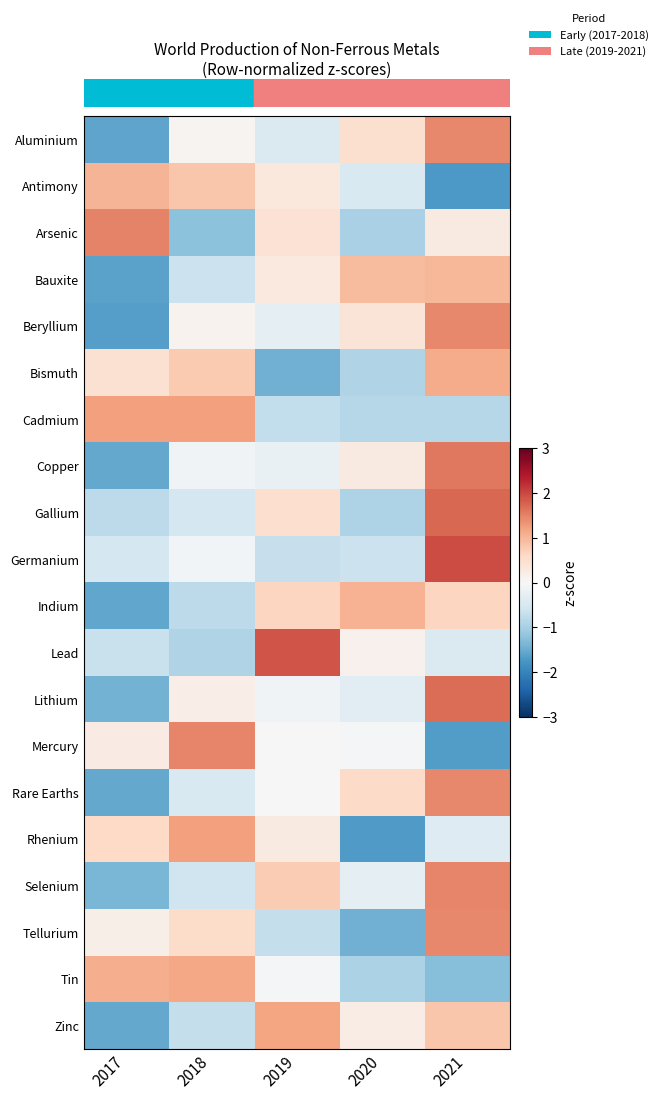

What is the greatest value displayed?

2.0